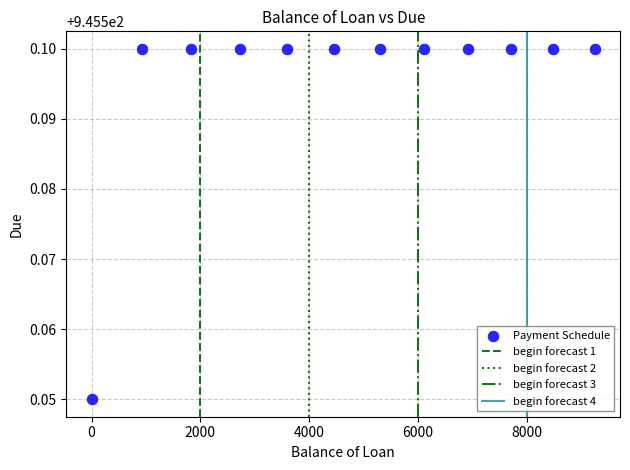

What is the average X value?

4779.8